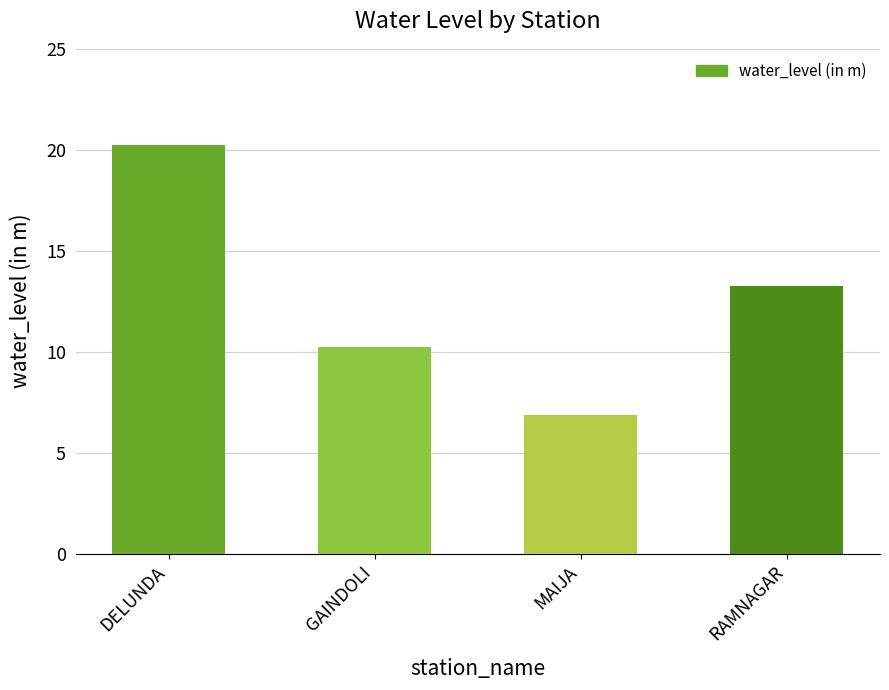

Between MAIJA and RAMNAGAR, which is larger?

RAMNAGAR